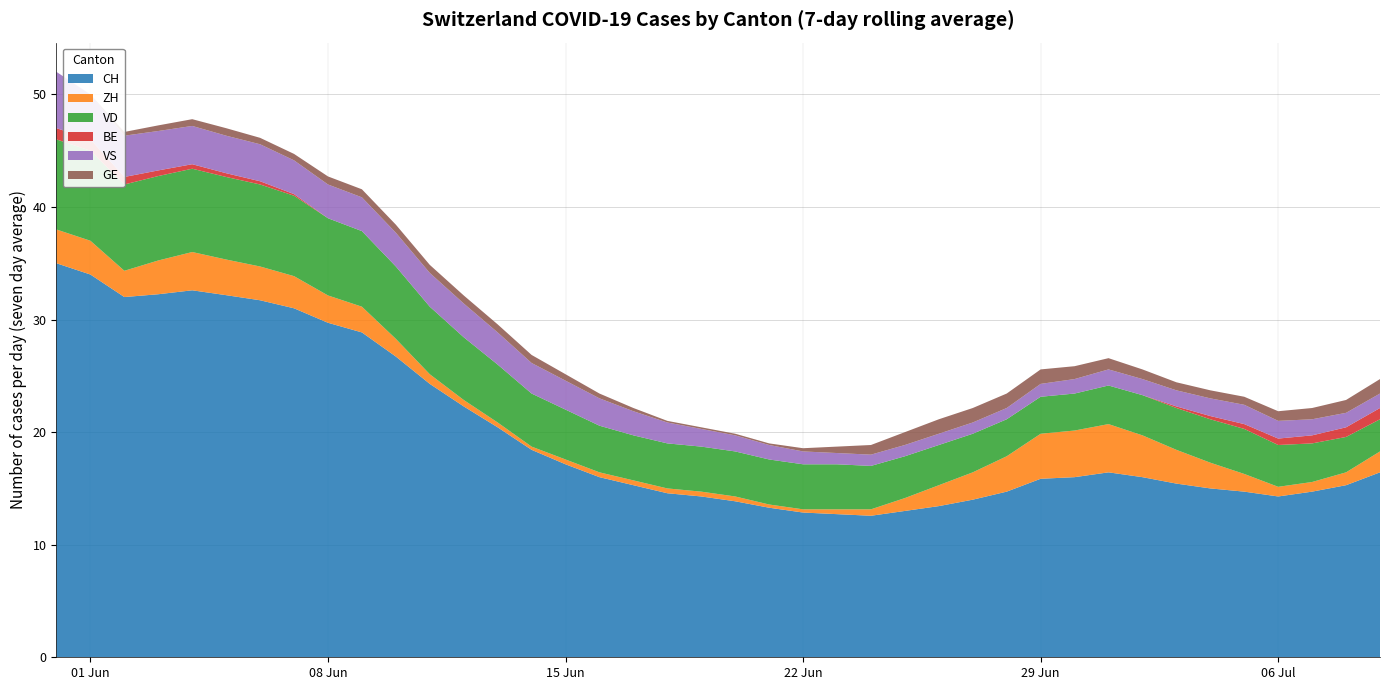

What is the minimum value for CH?

12.6